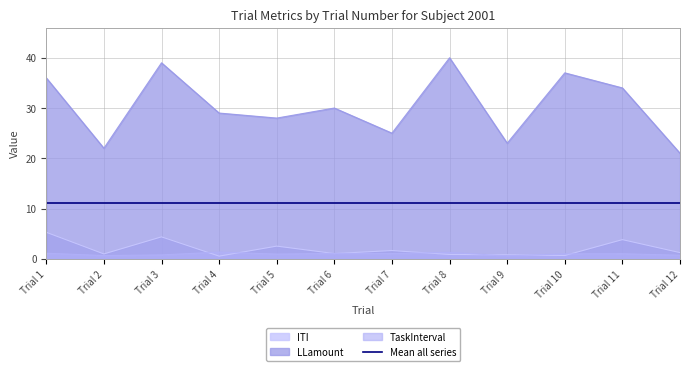

Reading left to right, what are all the values shown in this chart?

ITI: 5.3	1.0	4.4	0.5	2.5	1.0	1.6	0.9	0.8	0.7	3.8	1.2
LLamount: 36.0	22.0	39.0	29.0	28.0	30.0	25.0	40.0	23.0	37.0	34.0	21.0
TaskInterval: 1.1	0.6	0.8	1.3	0.9	1.1	1.0	1.3	0.6	1.0	1.0	0.7